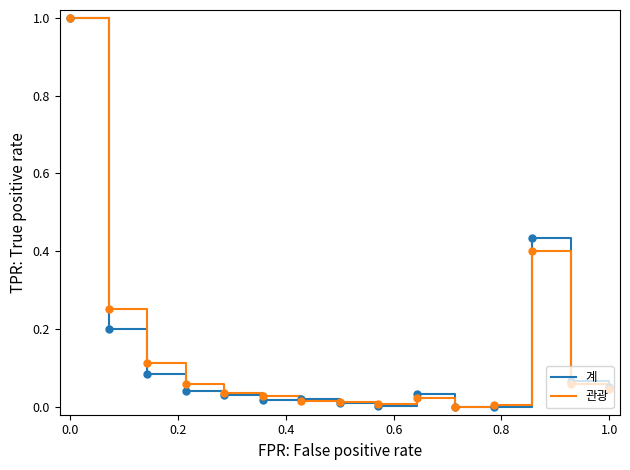

What is the highest value of the 관광 series?

1.0